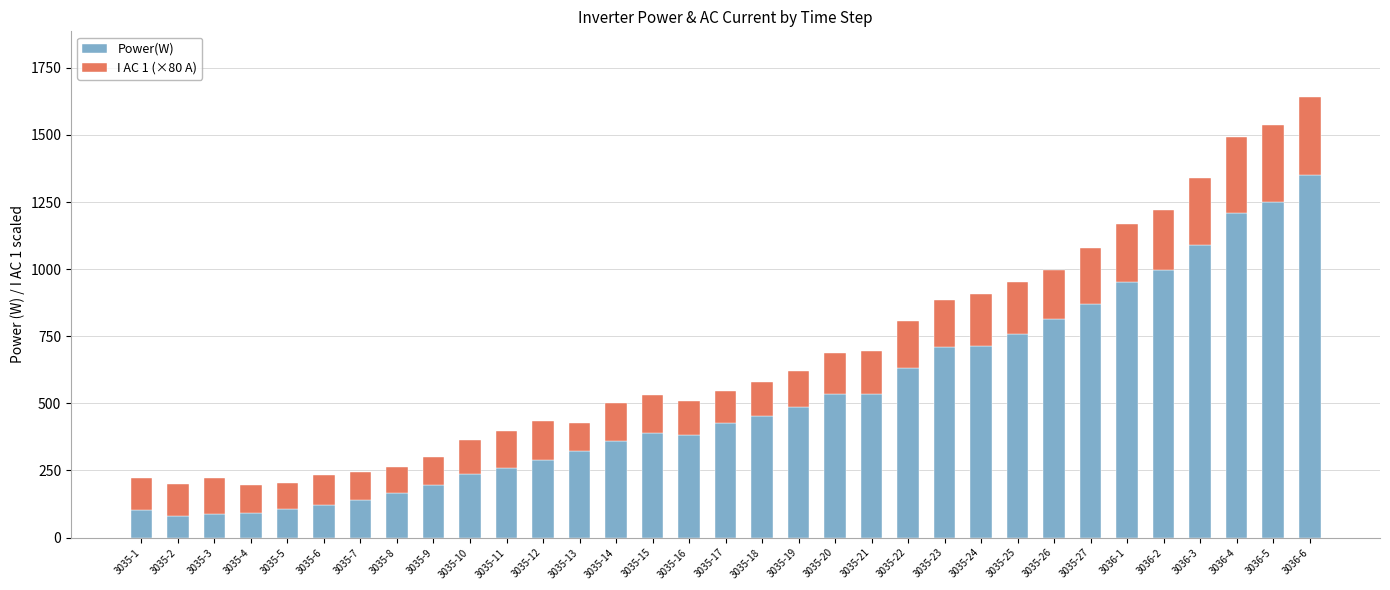

What is the average value of the Power(W) series?

519